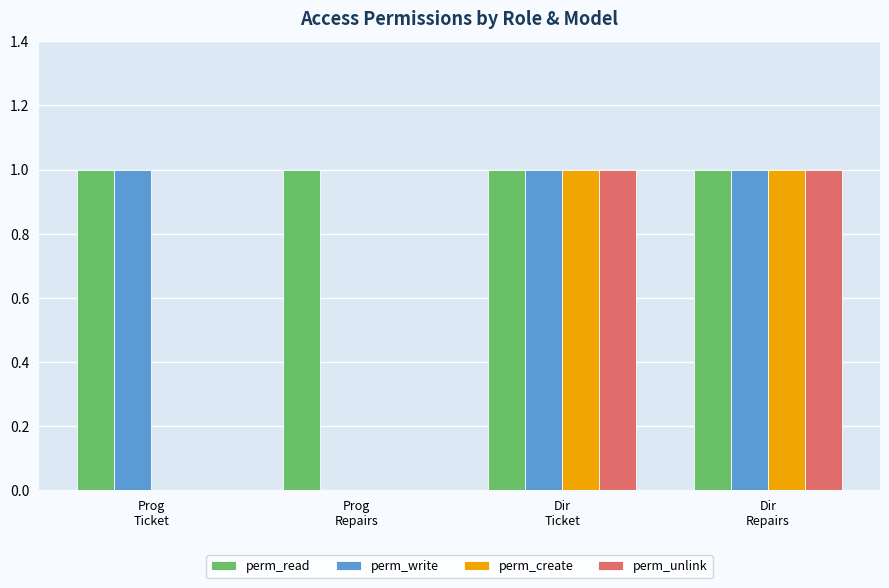

Read the perm_write value at Dir
Repairs.

1